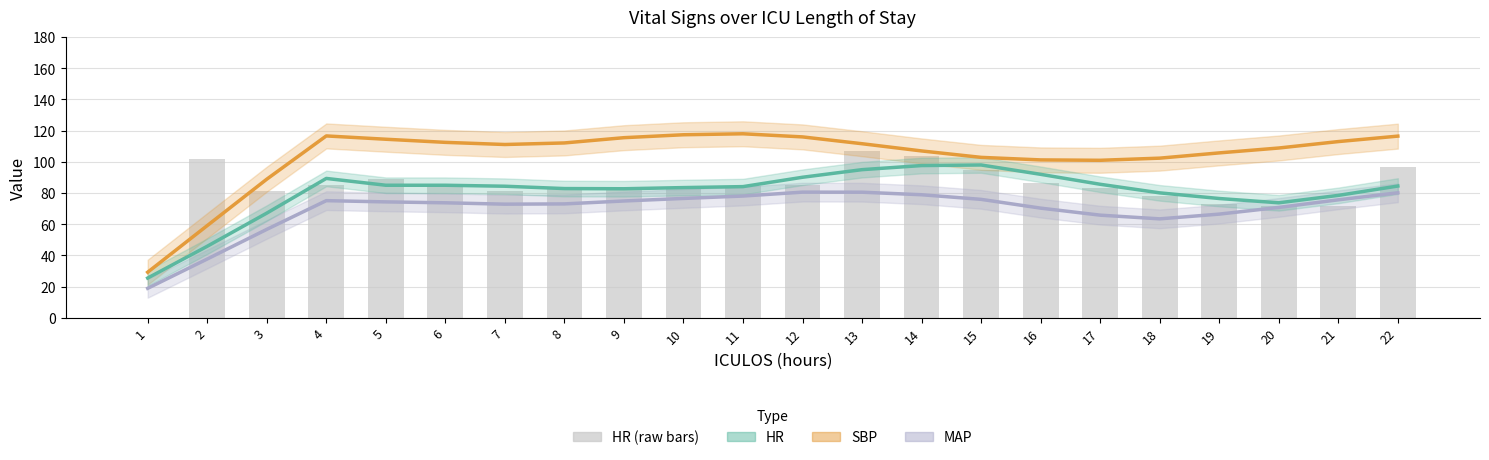

Reading left to right, extract all data points from this chart.

SBP: 29.2	59.1	88.9	116.6	114.5	112.5	111.1	112.1	115.5	117.4	118.0	116.0	111.6	107.0	102.9	101.2	101.0	102.4	105.8	108.9	113.0	116.5
MAP: 18.9	37.7	56.7	75.1	74.3	73.8	72.9	73.0	74.9	76.5	78.1	80.6	80.5	78.9	76.0	70.3	65.8	63.5	66.5	70.8	75.7	80.2
HR (smooth): 25.5	45.9	67.1	89.4	85.0	85.0	84.4	82.9	82.8	83.5	84.1	90.1	95.0	97.6	98.0	92.0	85.6	80.1	76.5	73.8	78.5	84.5
HR: 0.0	102.0	81.5	85.0	89.0	84.5	81.5	82.5	83.0	84.0	84.5	85.0	107.0	103.5	95.0	86.5	83.0	78.0	73.0	72.0	72.0	97.0